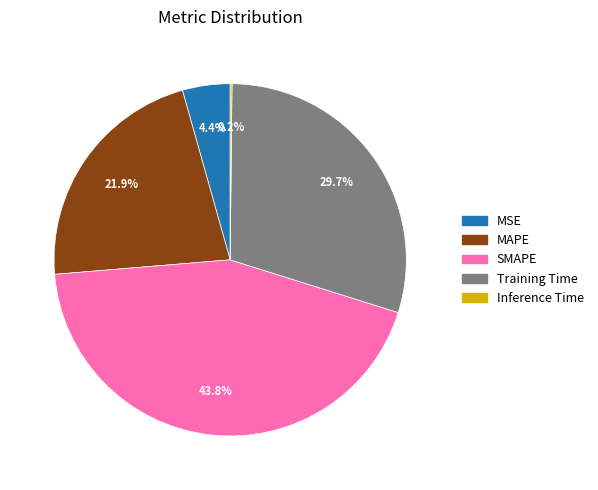

Which category has the biggest portion of the pie?

SMAPE